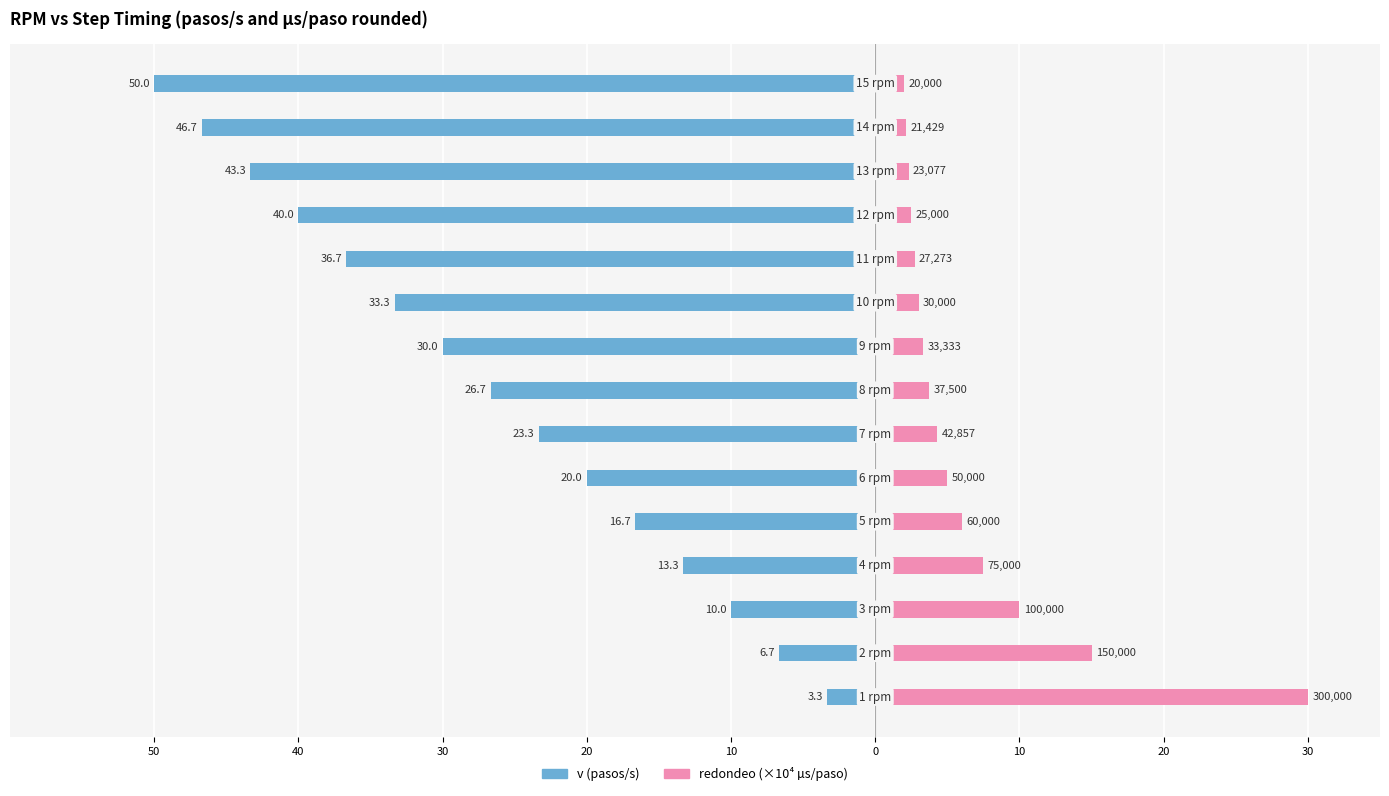

Which series has the largest total across all categories?

redondeo (×10⁴ µs)